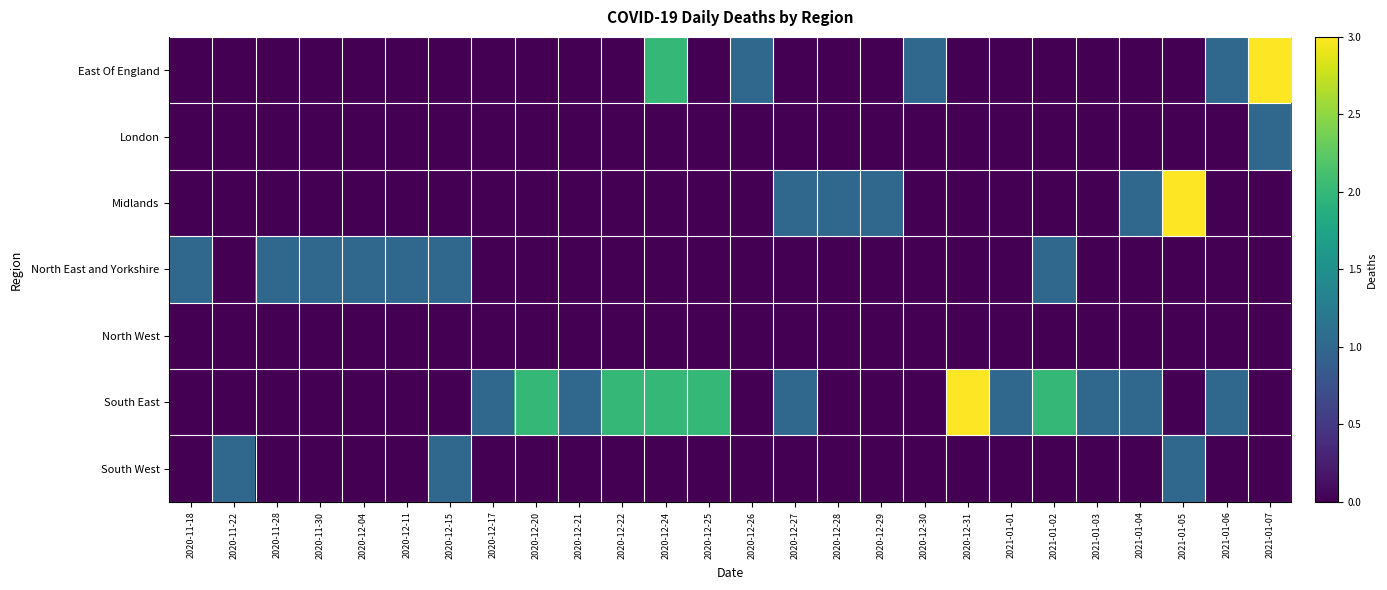

Reading left to right, transcribe all the data shown in this chart.

East Of England: 2020-11-18=0	2020-11-22=0	2020-11-28=0	2020-11-30=0	2020-12-04=0	2020-12-11=0	2020-12-15=0	2020-12-17=0	2020-12-20=0	2020-12-21=0	2020-12-22=0	2020-12-24=2	2020-12-25=0	2020-12-26=1	2020-12-27=0	2020-12-28=0	2020-12-29=0	2020-12-30=1	2020-12-31=0	2021-01-01=0	2021-01-02=0	2021-01-03=0	2021-01-04=0	2021-01-05=0	2021-01-06=1	2021-01-07=3
London: 2020-11-18=0	2020-11-22=0	2020-11-28=0	2020-11-30=0	2020-12-04=0	2020-12-11=0	2020-12-15=0	2020-12-17=0	2020-12-20=0	2020-12-21=0	2020-12-22=0	2020-12-24=0	2020-12-25=0	2020-12-26=0	2020-12-27=0	2020-12-28=0	2020-12-29=0	2020-12-30=0	2020-12-31=0	2021-01-01=0	2021-01-02=0	2021-01-03=0	2021-01-04=0	2021-01-05=0	2021-01-06=0	2021-01-07=1
Midlands: 2020-11-18=0	2020-11-22=0	2020-11-28=0	2020-11-30=0	2020-12-04=0	2020-12-11=0	2020-12-15=0	2020-12-17=0	2020-12-20=0	2020-12-21=0	2020-12-22=0	2020-12-24=0	2020-12-25=0	2020-12-26=0	2020-12-27=1	2020-12-28=1	2020-12-29=1	2020-12-30=0	2020-12-31=0	2021-01-01=0	2021-01-02=0	2021-01-03=0	2021-01-04=1	2021-01-05=3	2021-01-06=0	2021-01-07=0
North East and Yorkshire: 2020-11-18=1	2020-11-22=0	2020-11-28=1	2020-11-30=1	2020-12-04=1	2020-12-11=1	2020-12-15=1	2020-12-17=0	2020-12-20=0	2020-12-21=0	2020-12-22=0	2020-12-24=0	2020-12-25=0	2020-12-26=0	2020-12-27=0	2020-12-28=0	2020-12-29=0	2020-12-30=0	2020-12-31=0	2021-01-01=0	2021-01-02=1	2021-01-03=0	2021-01-04=0	2021-01-05=0	2021-01-06=0	2021-01-07=0
North West: 2020-11-18=0	2020-11-22=0	2020-11-28=0	2020-11-30=0	2020-12-04=0	2020-12-11=0	2020-12-15=0	2020-12-17=0	2020-12-20=0	2020-12-21=0	2020-12-22=0	2020-12-24=0	2020-12-25=0	2020-12-26=0	2020-12-27=0	2020-12-28=0	2020-12-29=0	2020-12-30=0	2020-12-31=0	2021-01-01=0	2021-01-02=0	2021-01-03=0	2021-01-04=0	2021-01-05=0	2021-01-06=0	2021-01-07=0
South East: 2020-11-18=0	2020-11-22=0	2020-11-28=0	2020-11-30=0	2020-12-04=0	2020-12-11=0	2020-12-15=0	2020-12-17=1	2020-12-20=2	2020-12-21=1	2020-12-22=2	2020-12-24=2	2020-12-25=2	2020-12-26=0	2020-12-27=1	2020-12-28=0	2020-12-29=0	2020-12-30=0	2020-12-31=3	2021-01-01=1	2021-01-02=2	2021-01-03=1	2021-01-04=1	2021-01-05=0	2021-01-06=1	2021-01-07=0
South West: 2020-11-18=0	2020-11-22=1	2020-11-28=0	2020-11-30=0	2020-12-04=0	2020-12-11=0	2020-12-15=1	2020-12-17=0	2020-12-20=0	2020-12-21=0	2020-12-22=0	2020-12-24=0	2020-12-25=0	2020-12-26=0	2020-12-27=0	2020-12-28=0	2020-12-29=0	2020-12-30=0	2020-12-31=0	2021-01-01=0	2021-01-02=0	2021-01-03=0	2021-01-04=0	2021-01-05=1	2021-01-06=0	2021-01-07=0